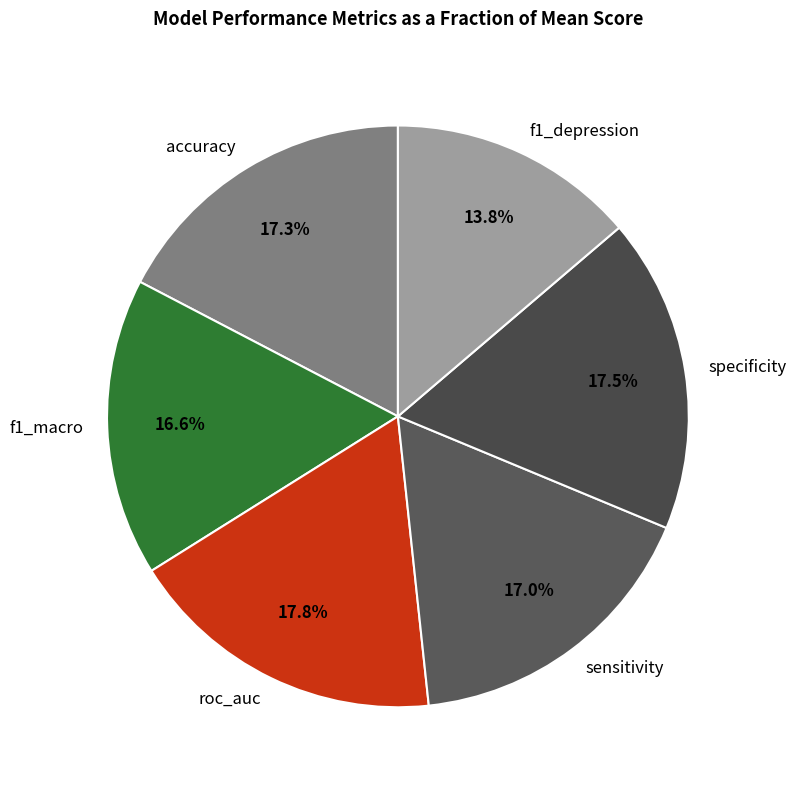

Is there a majority slice in this chart?

No